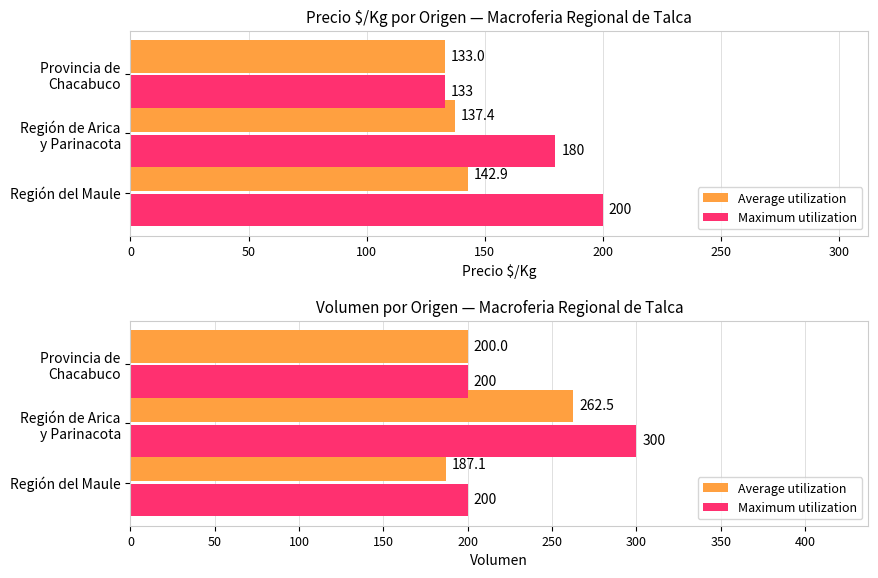

Does the chart contain stacked bars?

No